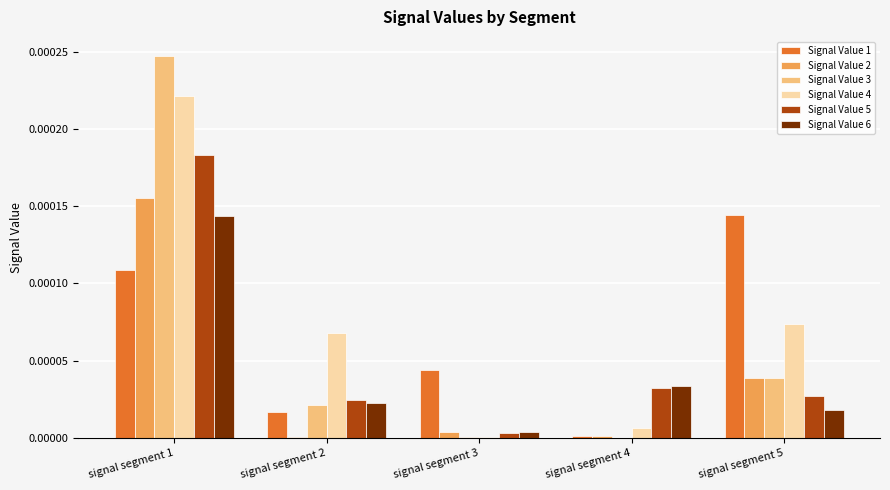

Does the chart contain stacked bars?

No